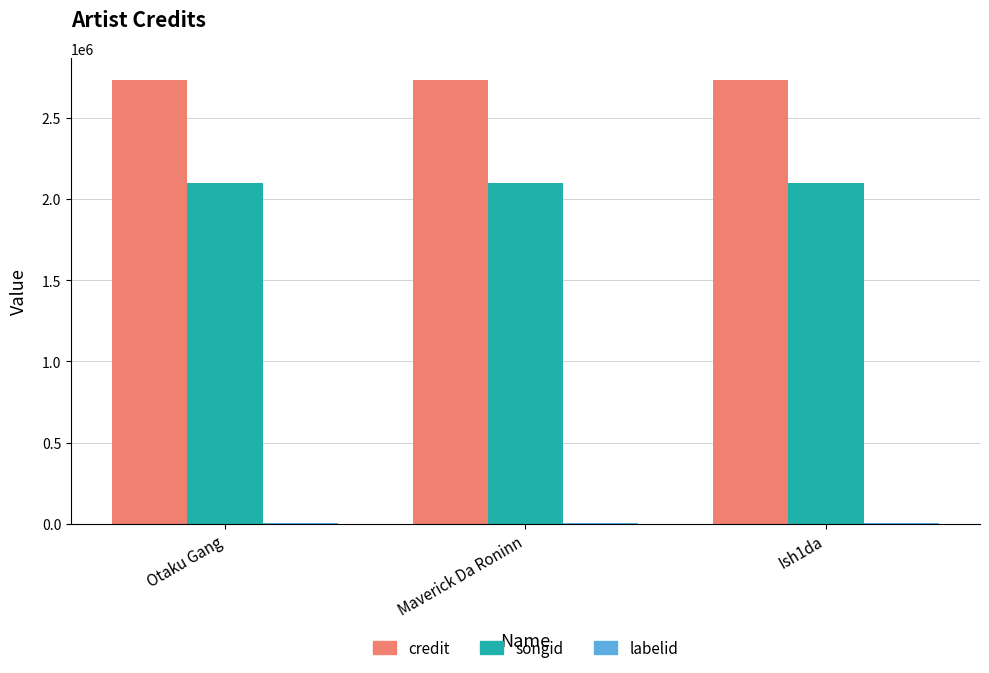

The songid series shows 1432145 at Maverick Da Roninn. True or false?

False